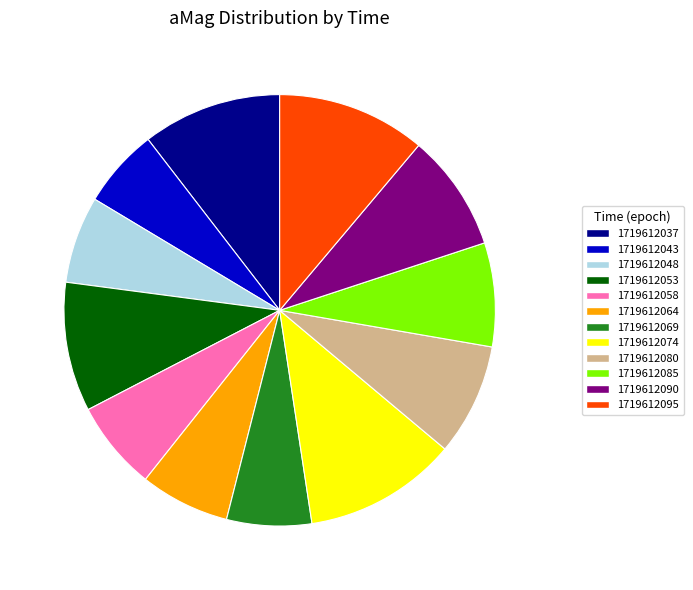

Is the sum of 1719612058 and 1719612074 greater than half?

No